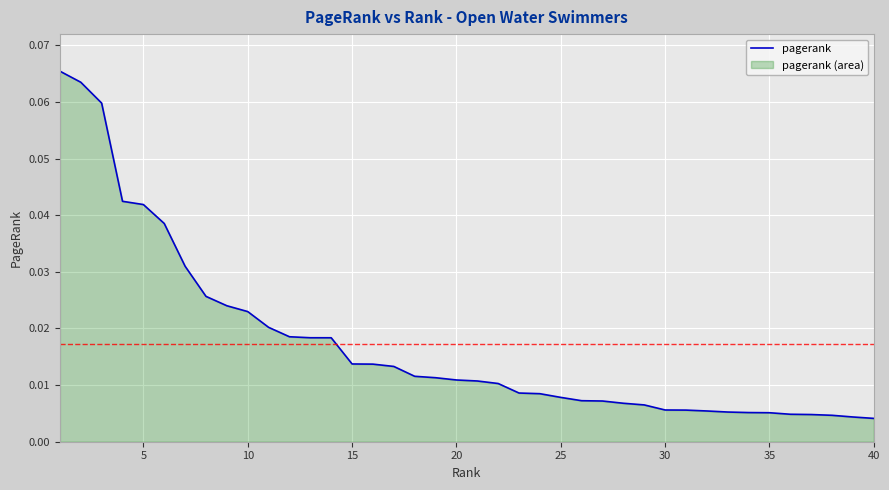

The value at 5 is 0.1. True or false?

False